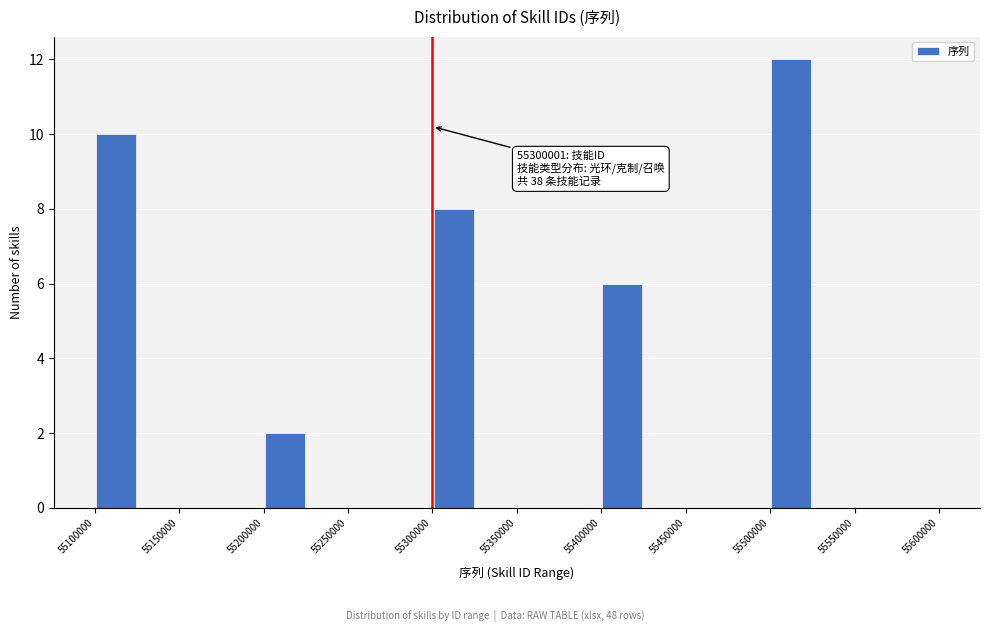

Over which range of the x-axis is the bar tallest?

55500000 to 55525000